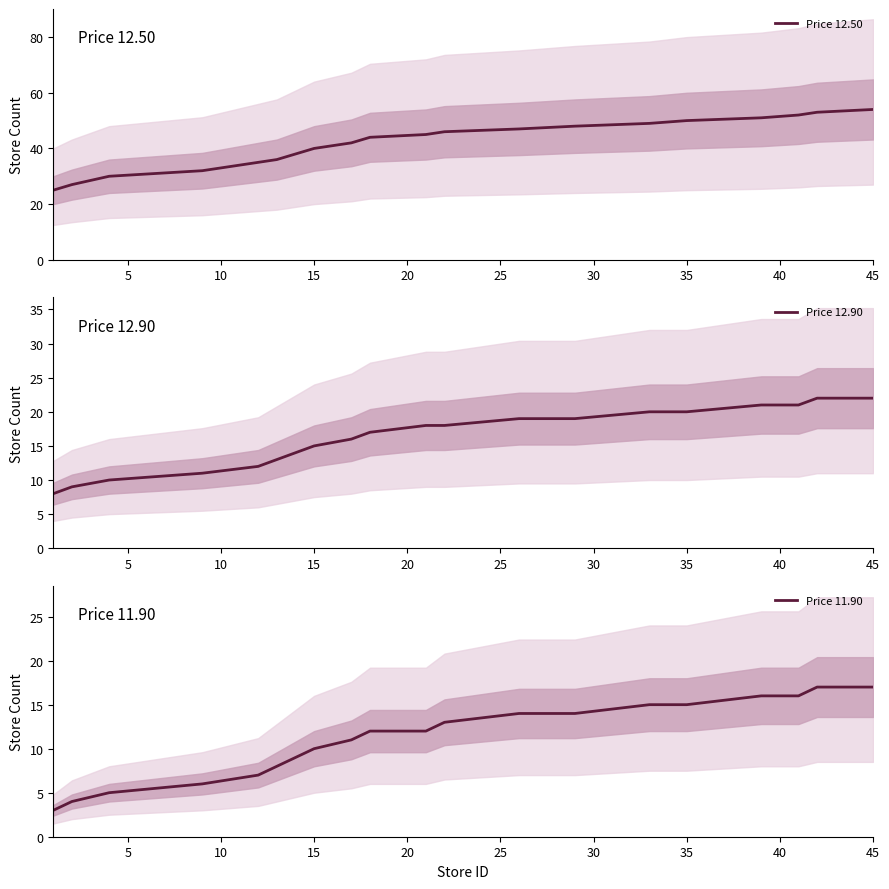

What is the approximate value of Price 12.50 at 15, to the nearest 10?

40